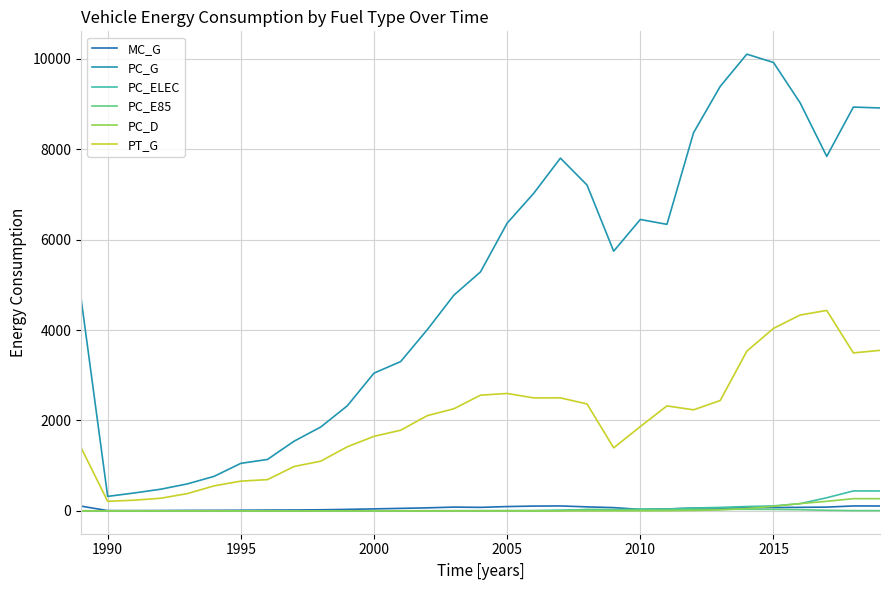

How many lines are shown in the chart?

6